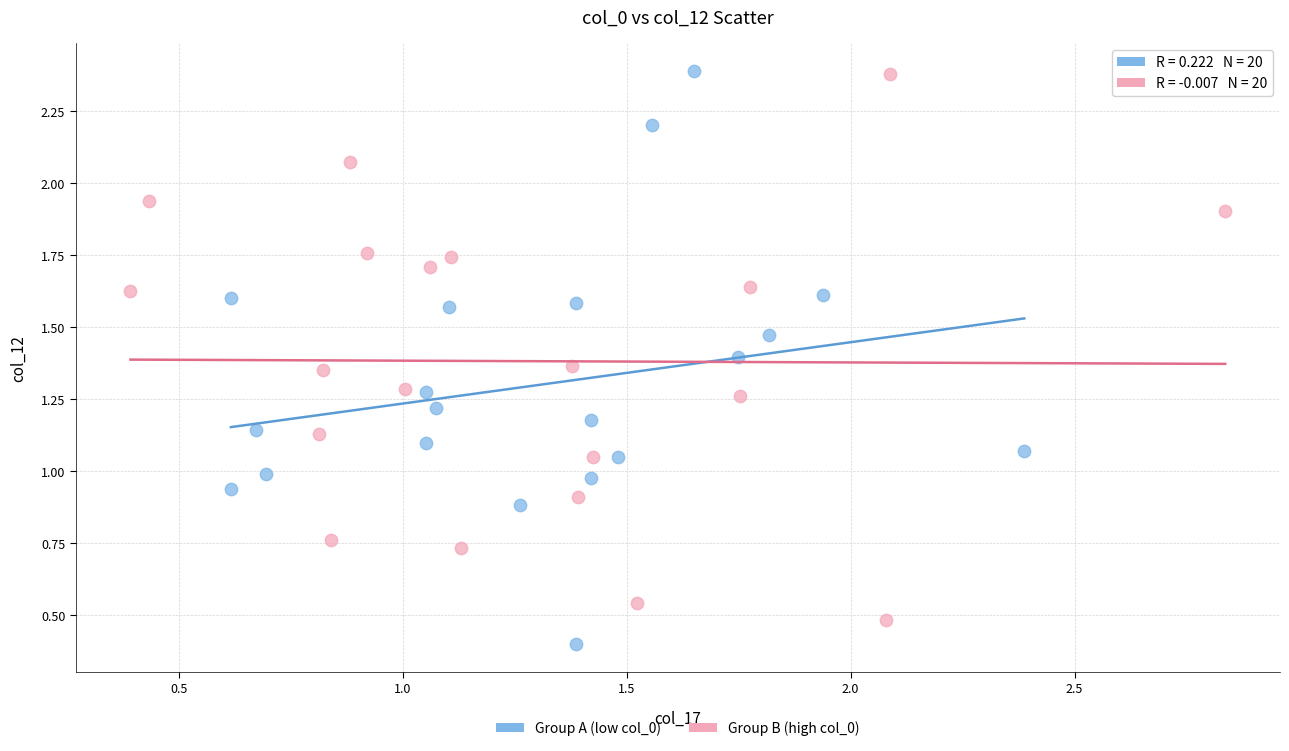

What are all the series names shown in the legend?

Group A (low col_0), Group B (high col_0)